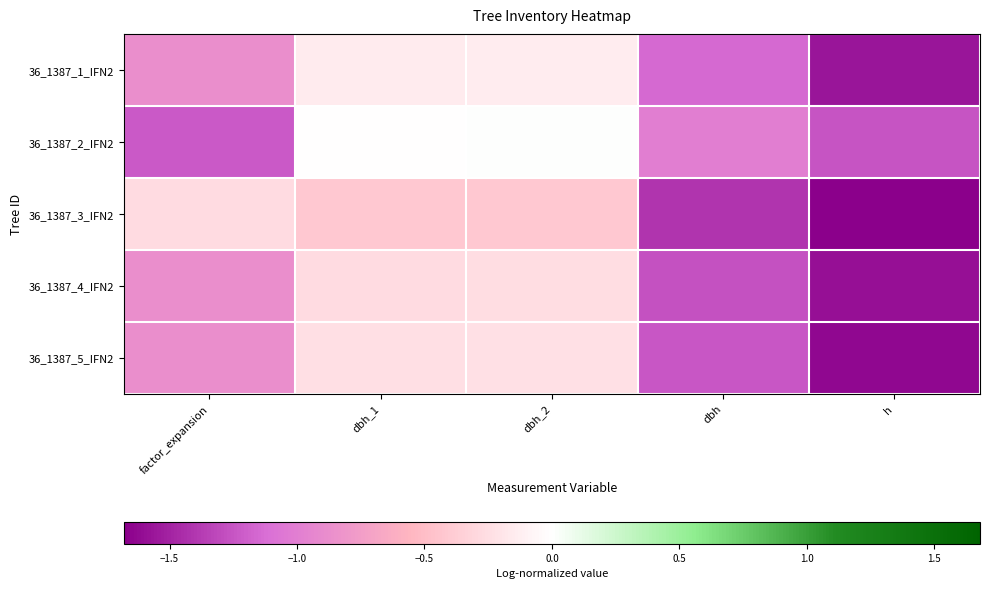

At dbh_2, list the series in order from smallest to largest.

36_1387_3_IFN2, 36_1387_4_IFN2, 36_1387_5_IFN2, 36_1387_1_IFN2, 36_1387_2_IFN2